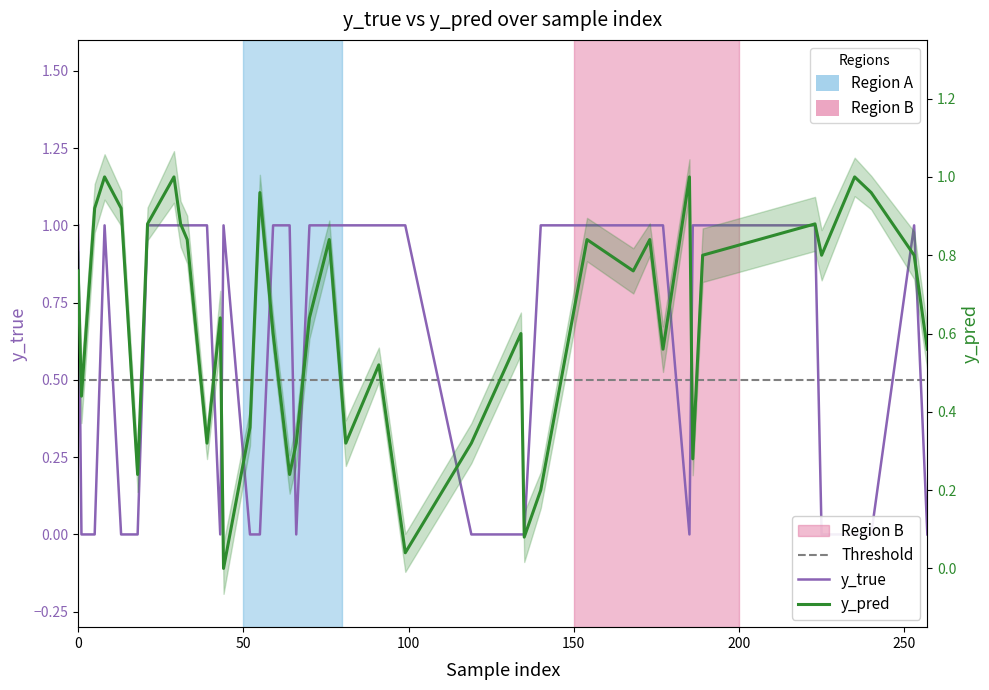

What is the sum of all y_pred values?

25.0